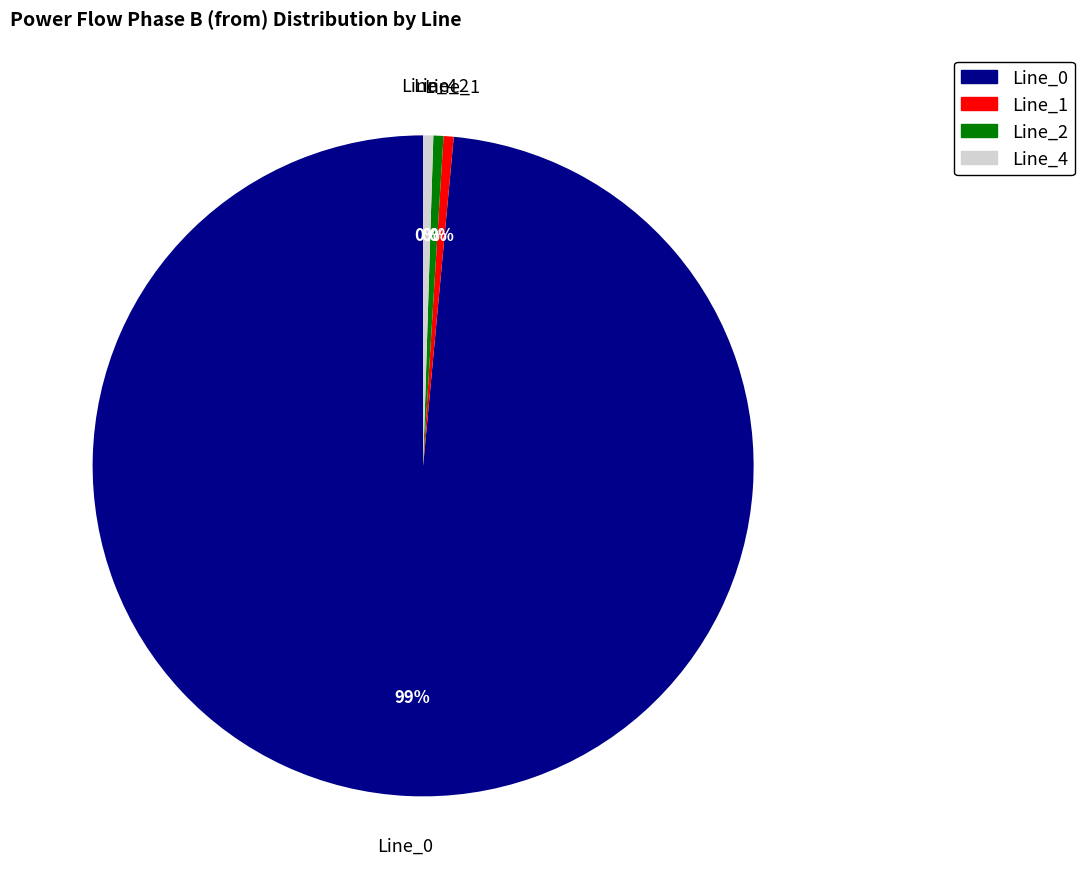

Combined, do Line_0 and Line_4 account for over 50%?

Yes